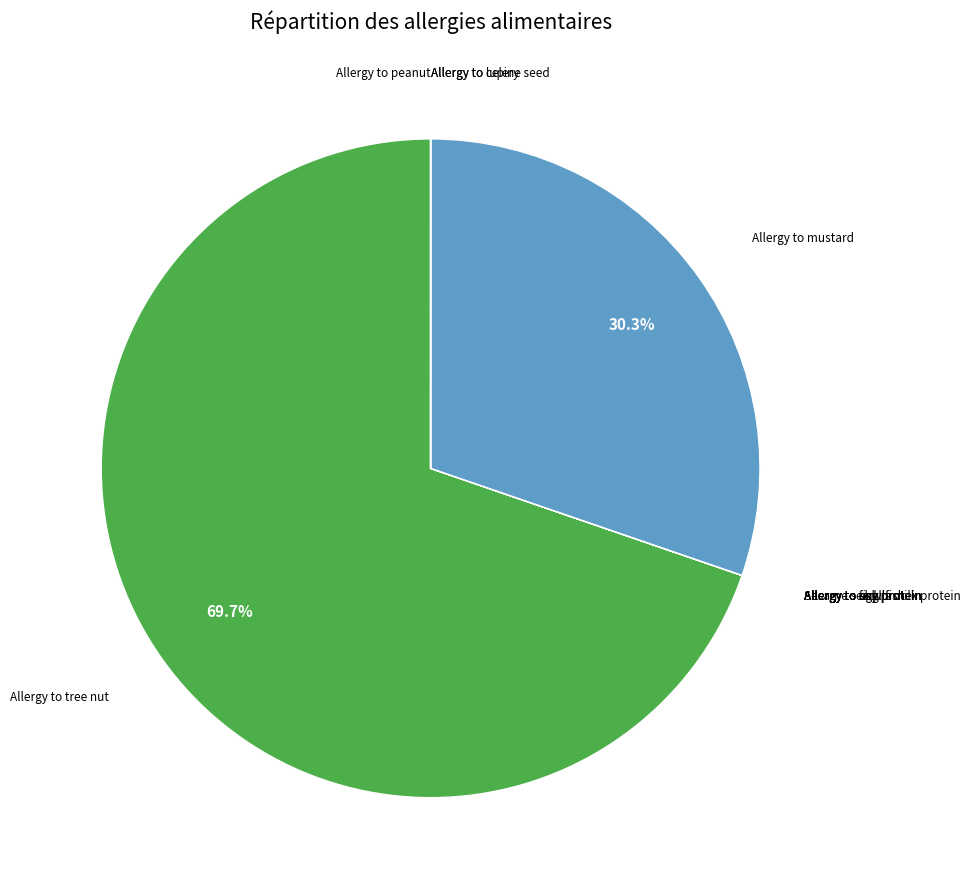

Is there any slice that represents more than half of the pie?

Yes